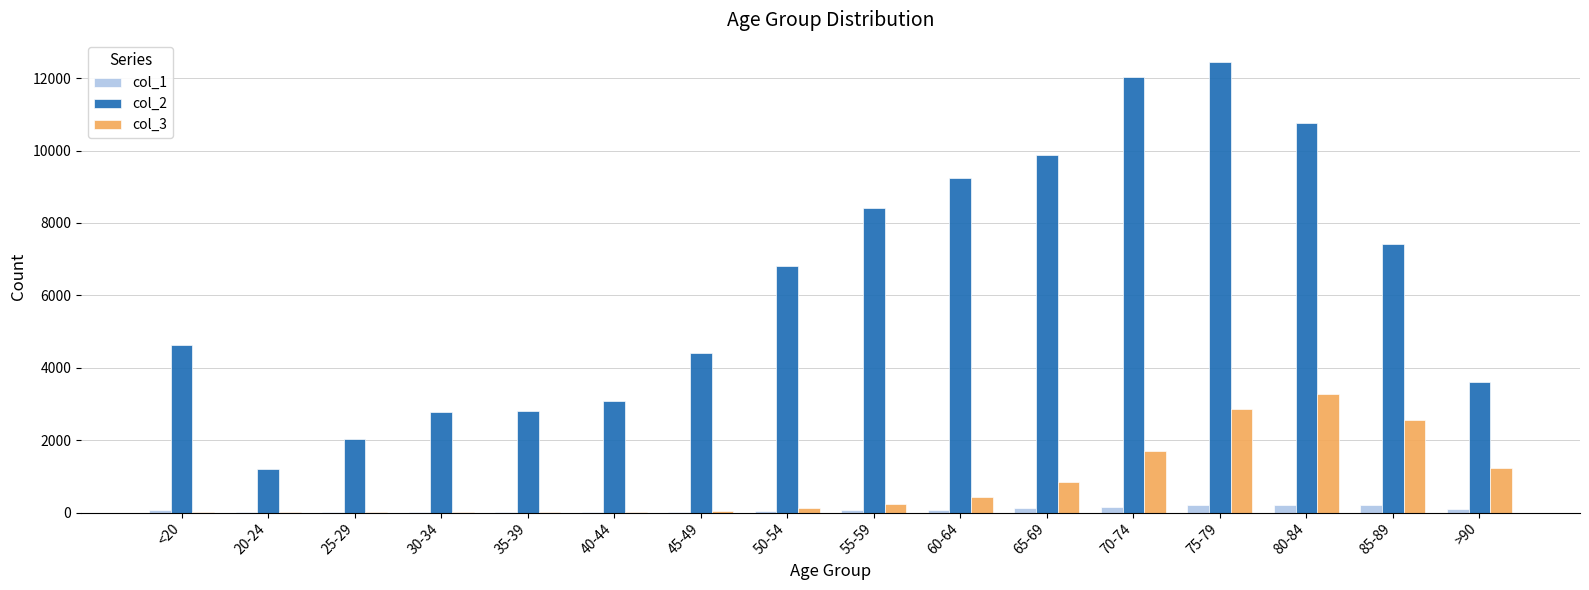

How many data points does each series have?

16